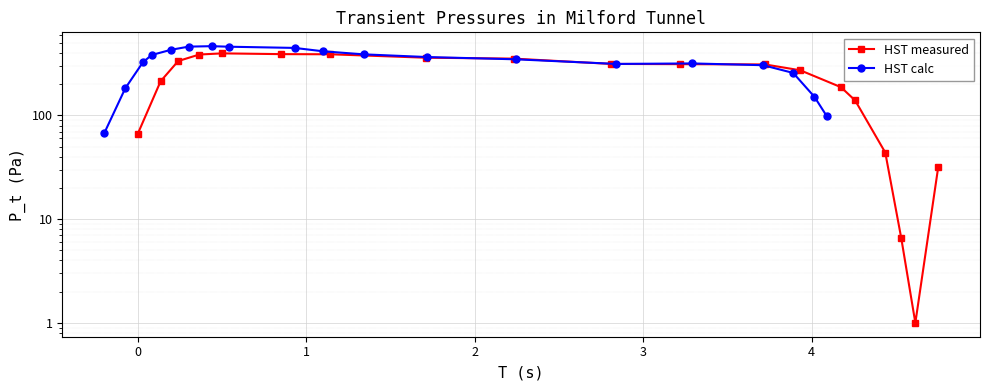

What is the average value of the HST measured series?

237.5